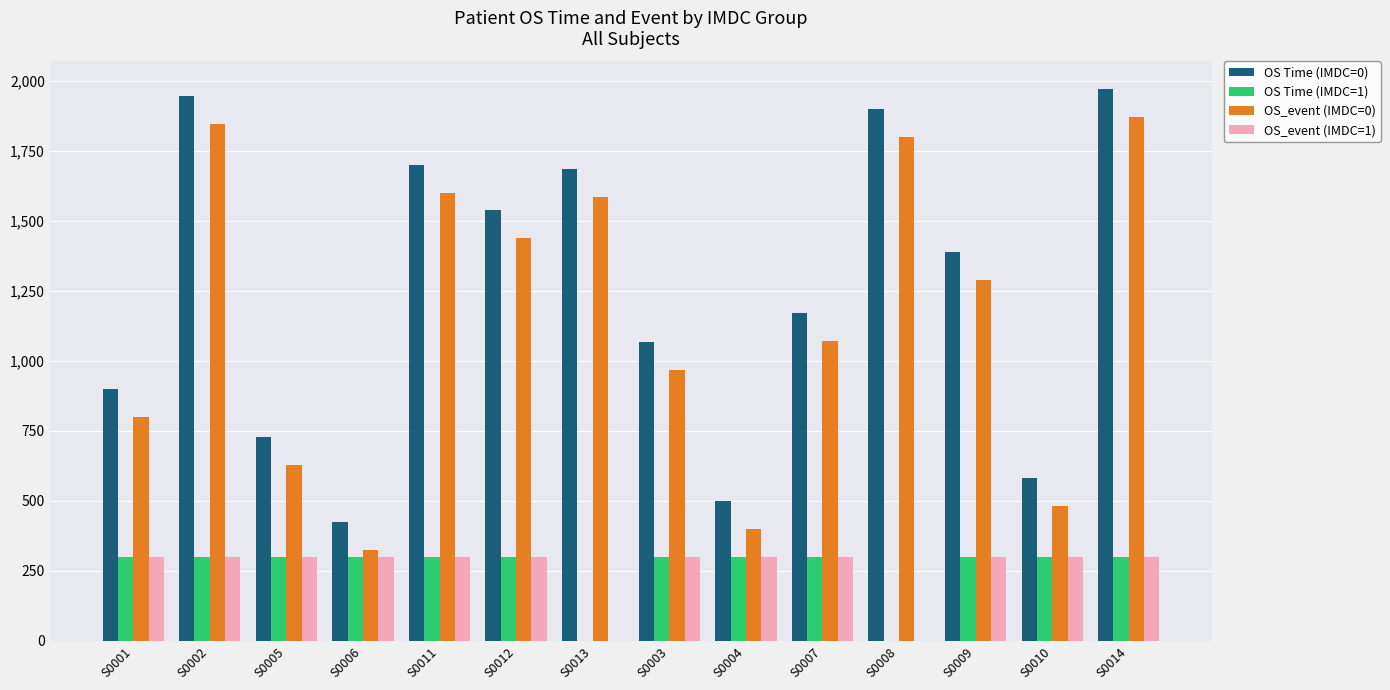

Is the value of OS_event (IMDC=1) at S0008 greater than the value of OS_event (IMDC=0) at S0005?

No